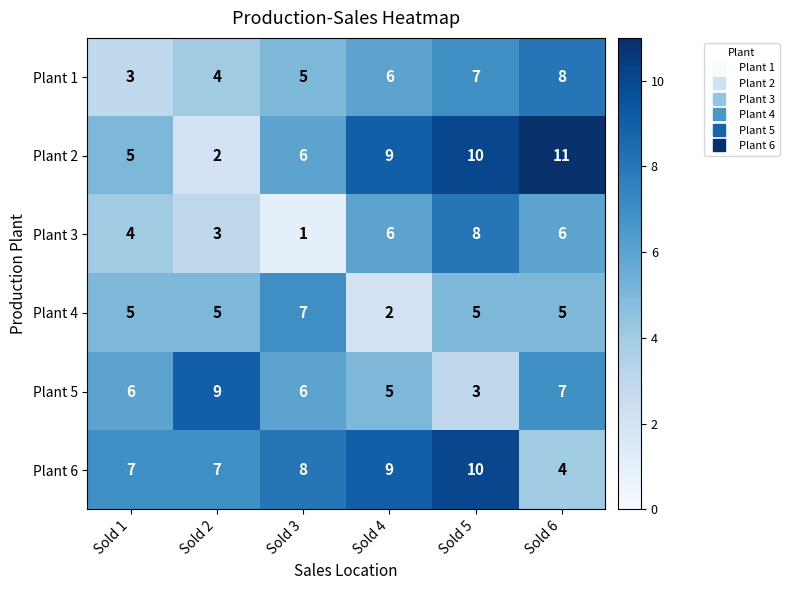

How many distinct data groups are displayed?

6